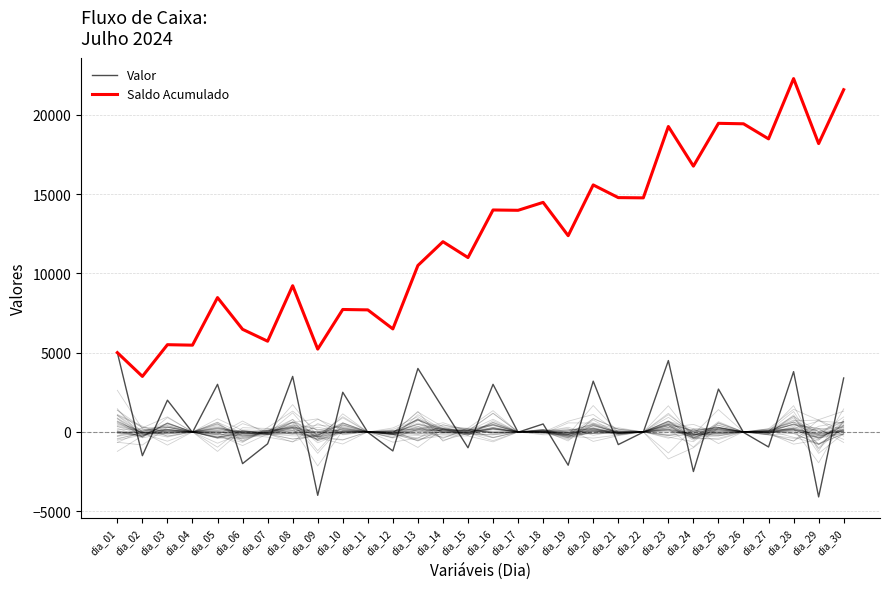

What is the value of the Valor point at the 17th from the left?

-20